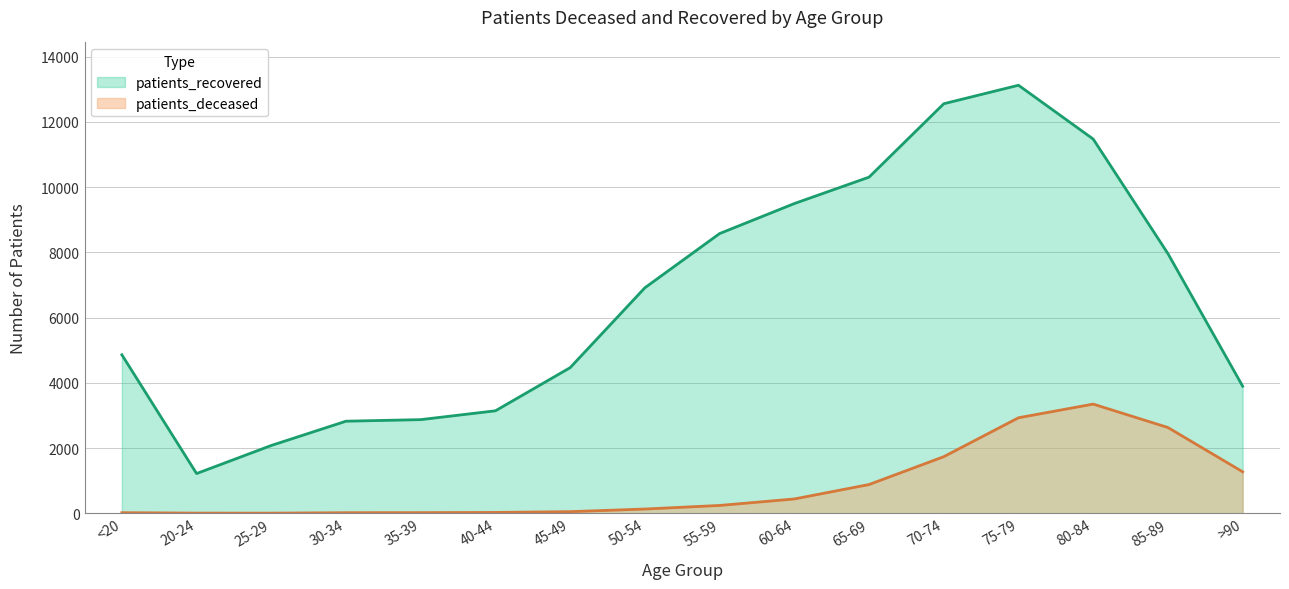

Which series has the largest total across all categories?

patients_recovered